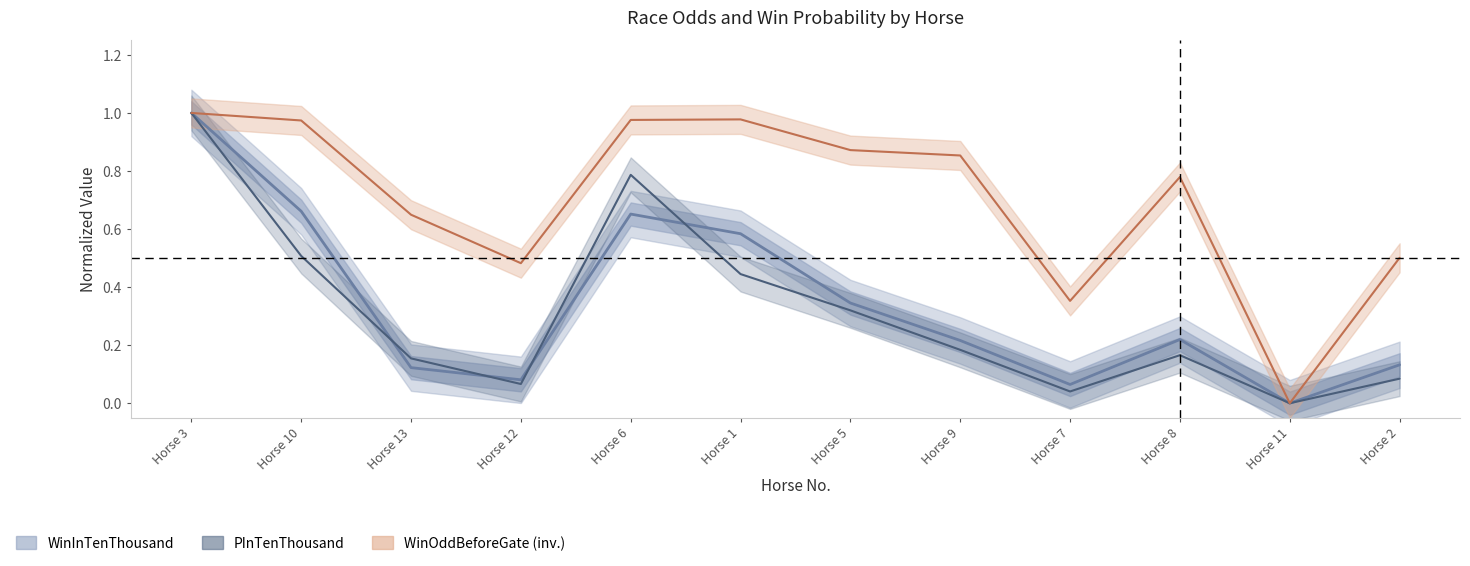

What is the difference between the WinOddBeforeGate (inv.) values at Horse 5 and Horse 1?

0.1